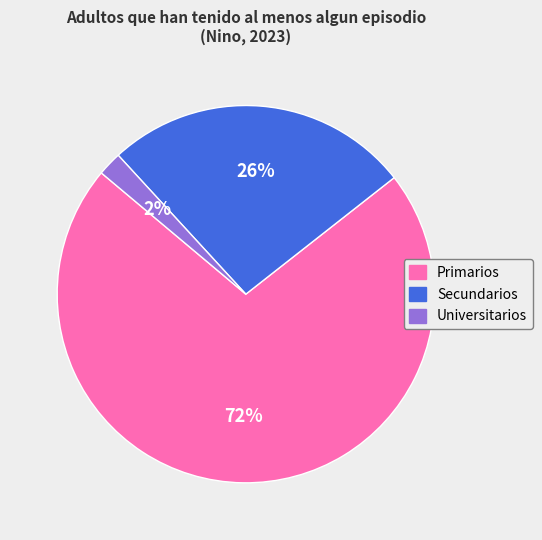

The Primarios slice represents 72% of the pie. True or false?

True